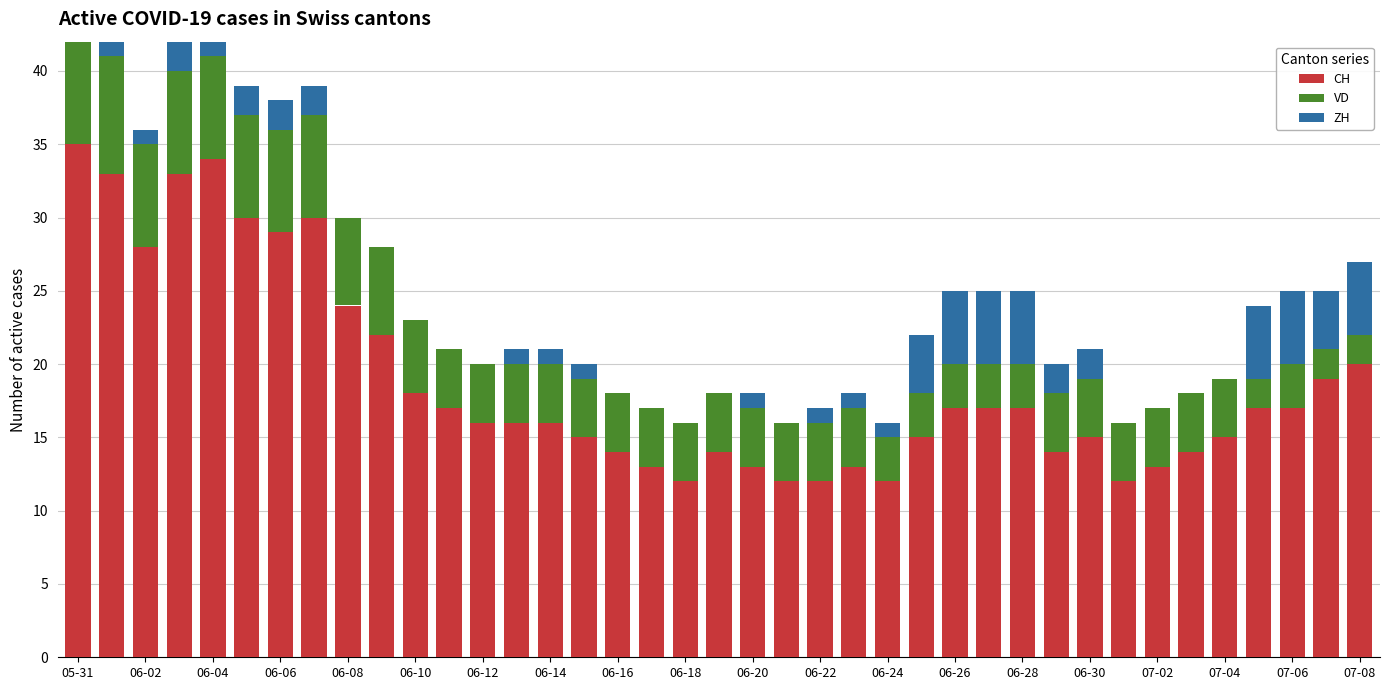

How many categories are shown in the chart?

39